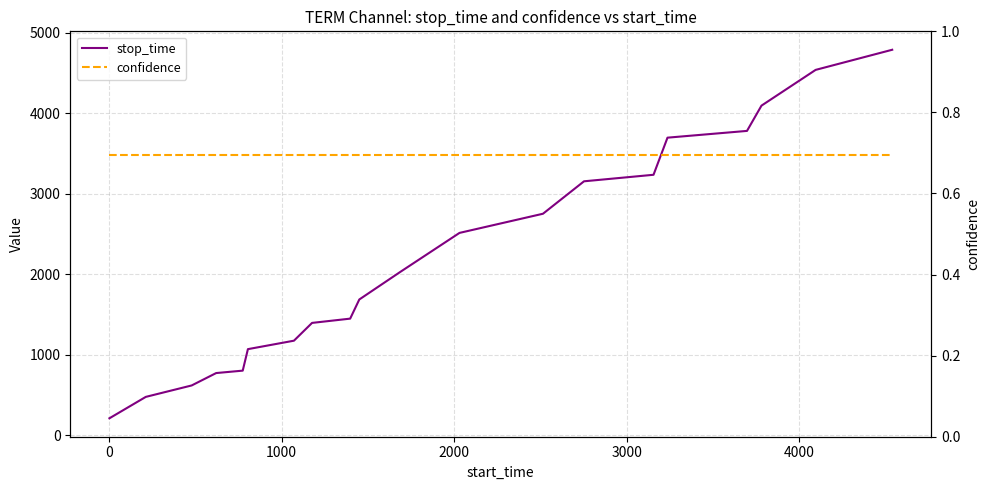

True or false: stop_time and confidence cross at least once.

False